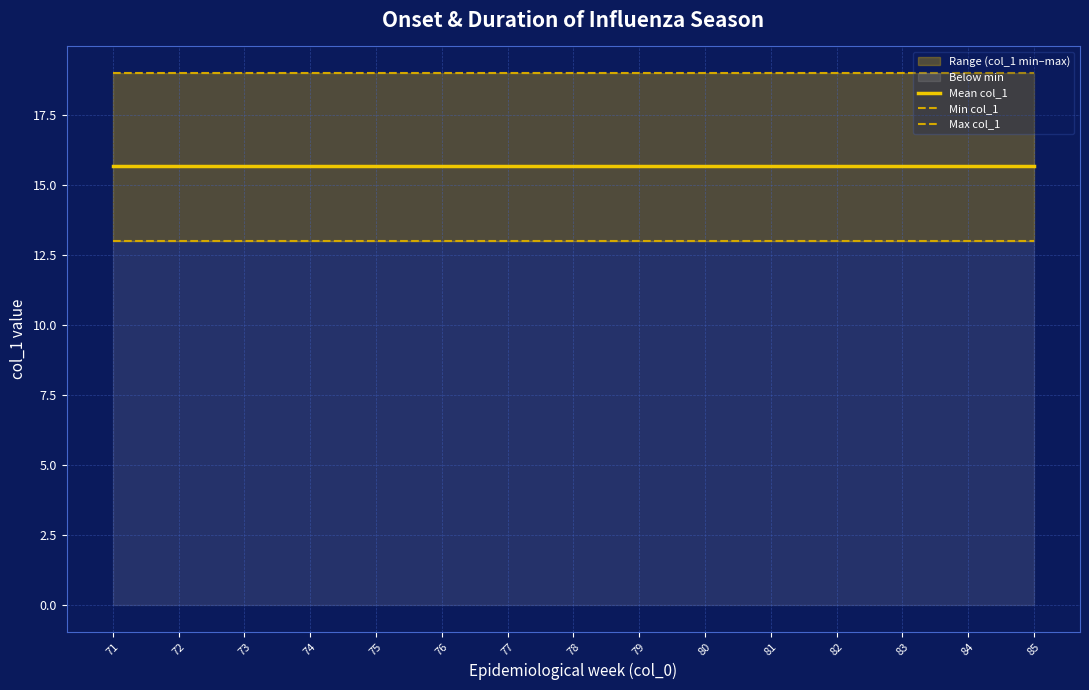

Between 76 and 79, which series saw the biggest shift?

Mean col_1